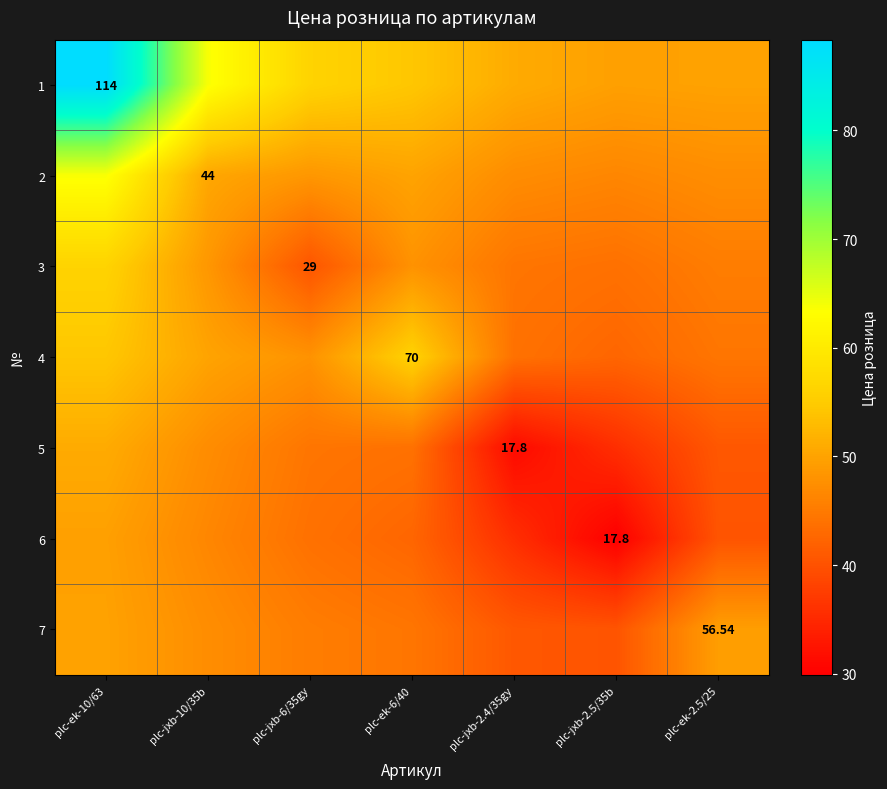

List the series in order of their peak value, lowest first.

6, 7, 5, 4, 3, 2, 1